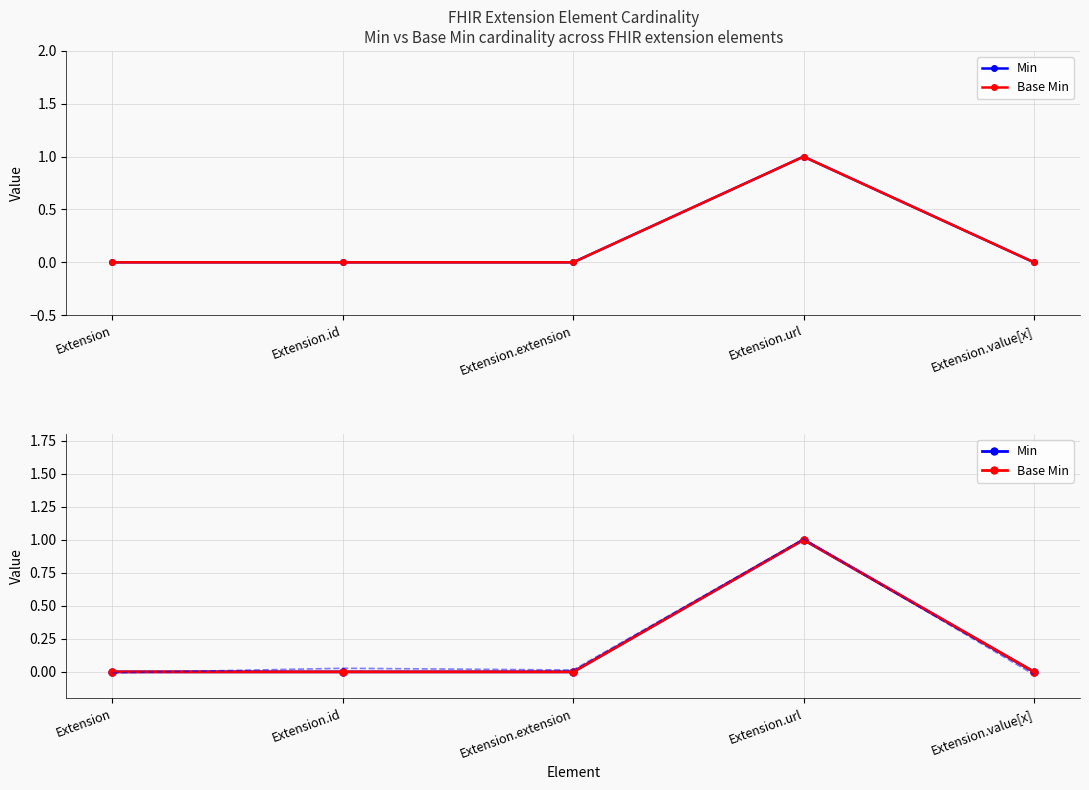

True or false: Min has more than 2 points higher than both neighbors.

False